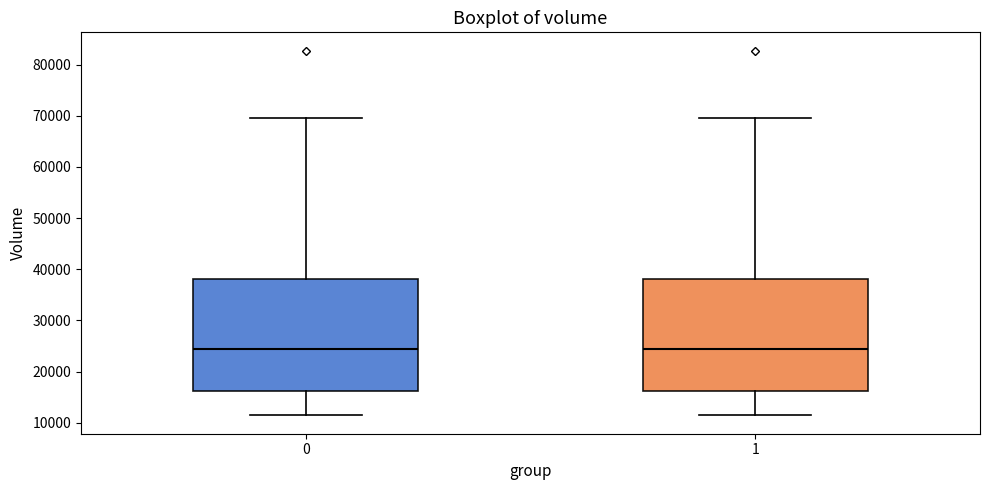

Reading left to right, transcribe this box plot: for each box, give where its median line is, the range the box spans, and where its two whiskers end, as read against the y-axis. The values are not printed on the chart, so give them approximately, as read against the axis.

0: median 24000, box 16000 to 38000, whiskers 11000 to 70000
1: median 24000, box 16000 to 38000, whiskers 11000 to 70000